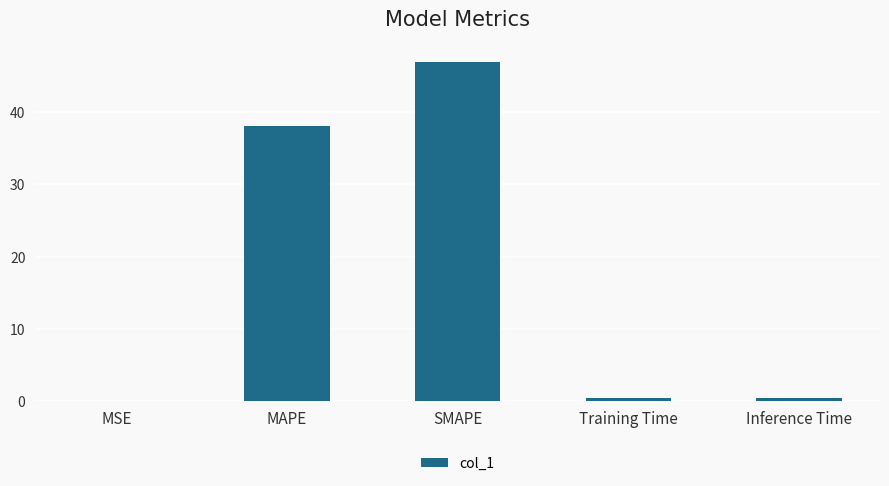

What is the difference between the values at SMAPE and Inference Time?

46.5